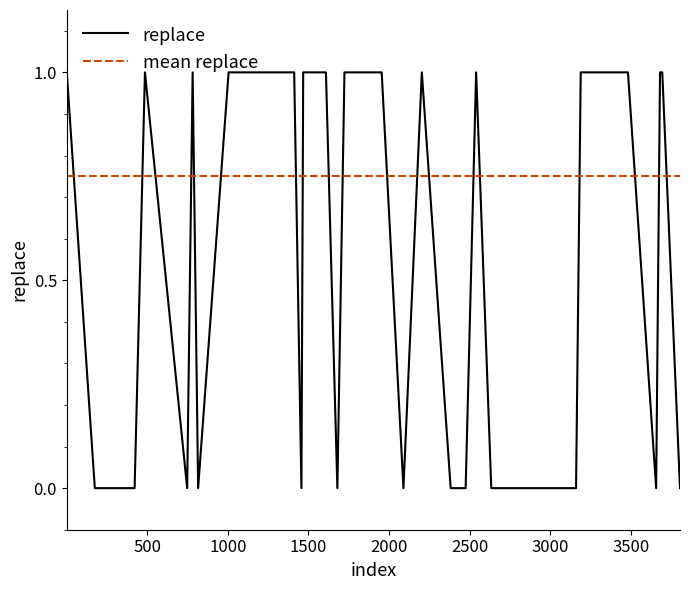

What are all the series names shown in the legend?

replace, mean_replace